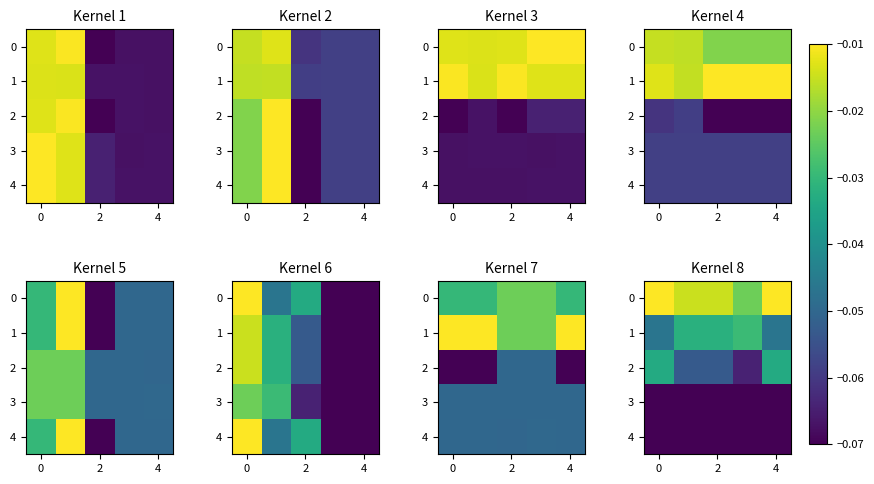

What is the sum of all 1 values?

-0.2